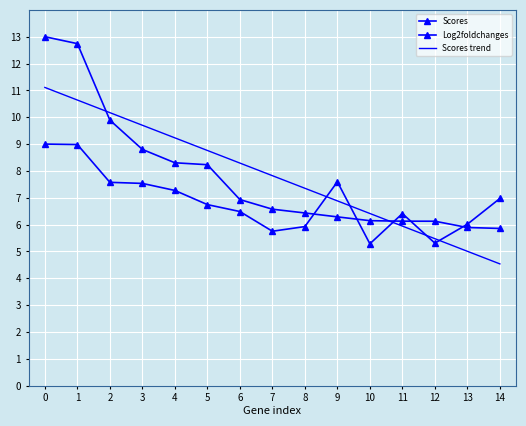

Is it true that Scores trend equals 5.5 at 12?

True